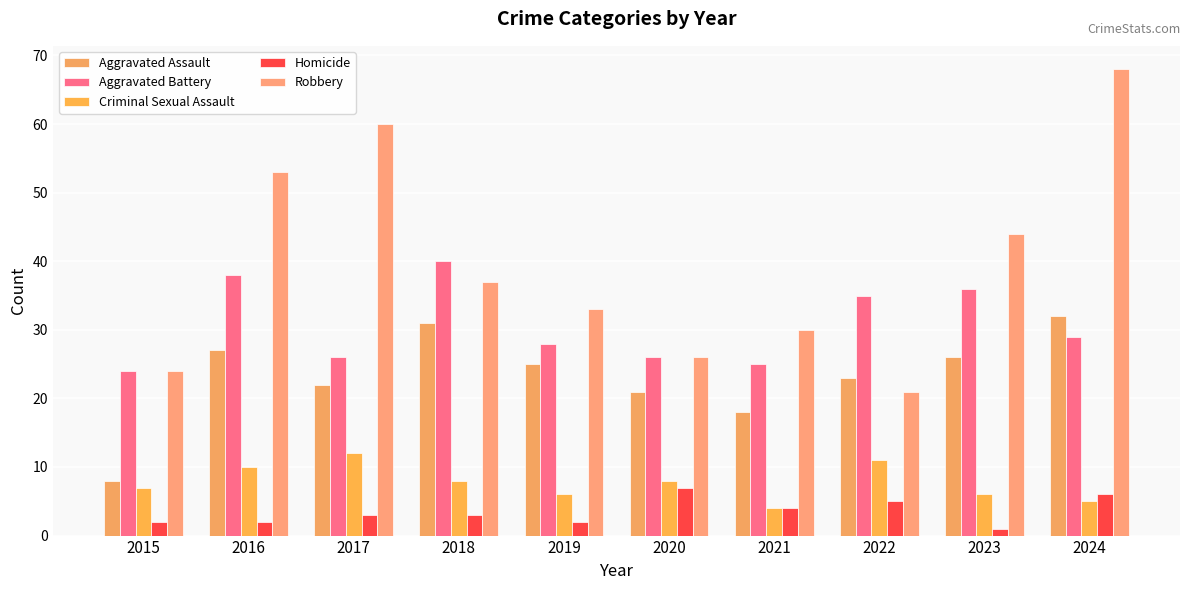

Reading left to right, extract all data points from this chart.

Aggravated Assault: 2015=8	2016=27	2017=22	2018=31	2019=25	2020=21	2021=18	2022=23	2023=26	2024=32
Aggravated Battery: 2015=24	2016=38	2017=26	2018=40	2019=28	2020=26	2021=25	2022=35	2023=36	2024=29
Criminal Sexual Assault: 2015=7	2016=10	2017=12	2018=8	2019=6	2020=8	2021=4	2022=11	2023=6	2024=5
Homicide: 2015=2	2016=2	2017=3	2018=3	2019=2	2020=7	2021=4	2022=5	2023=1	2024=6
Robbery: 2015=24	2016=53	2017=60	2018=37	2019=33	2020=26	2021=30	2022=21	2023=44	2024=68